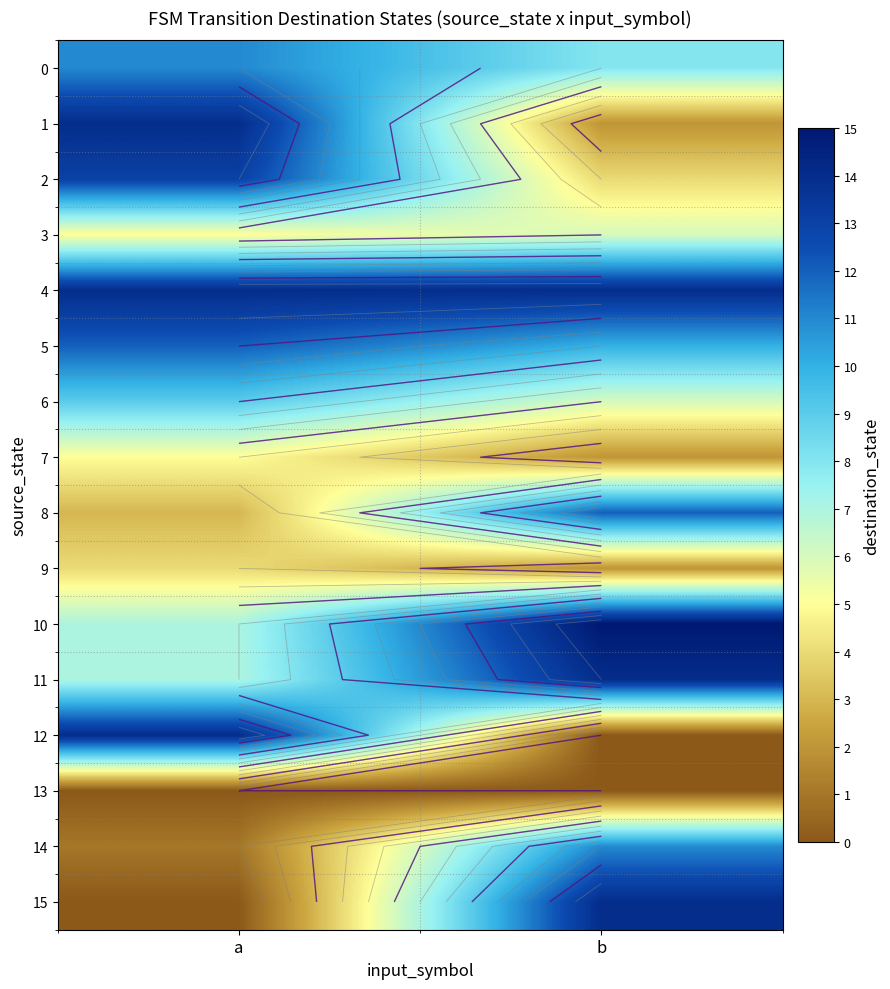

Which series has the widest spread of values?

12